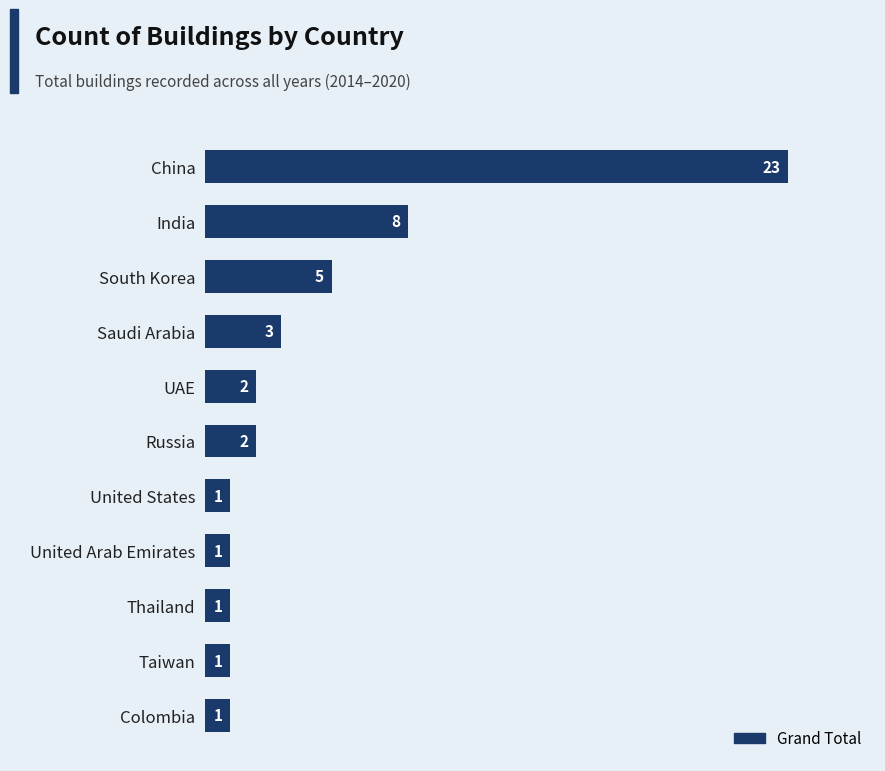

Reading top to bottom, transcribe all the data shown in this chart.

China=23	India=8	South Korea=5	Saudi Arabia=3	UAE=2	Russia=2	United States=1	United Arab Emirates=1	Thailand=1	Taiwan=1	Colombia=1